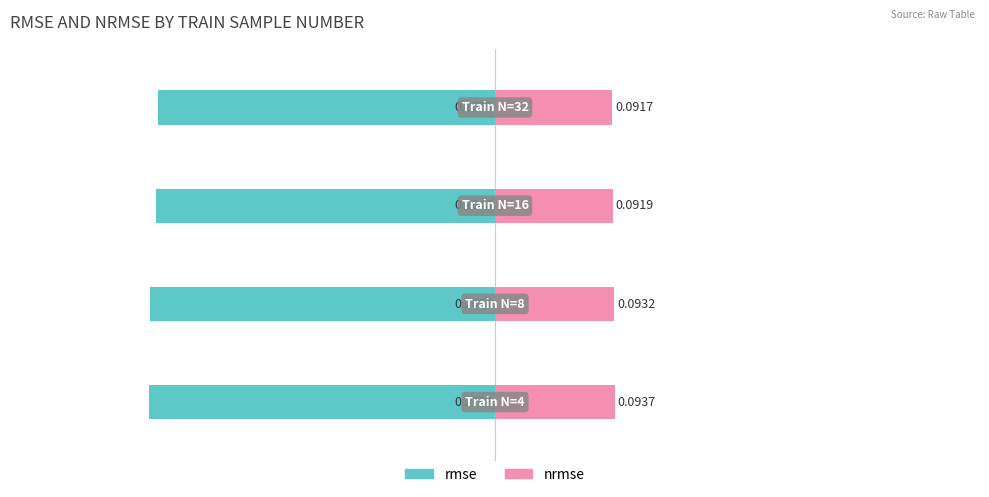

True or false: nrmse has a value of 0.1 at −0.1.

False